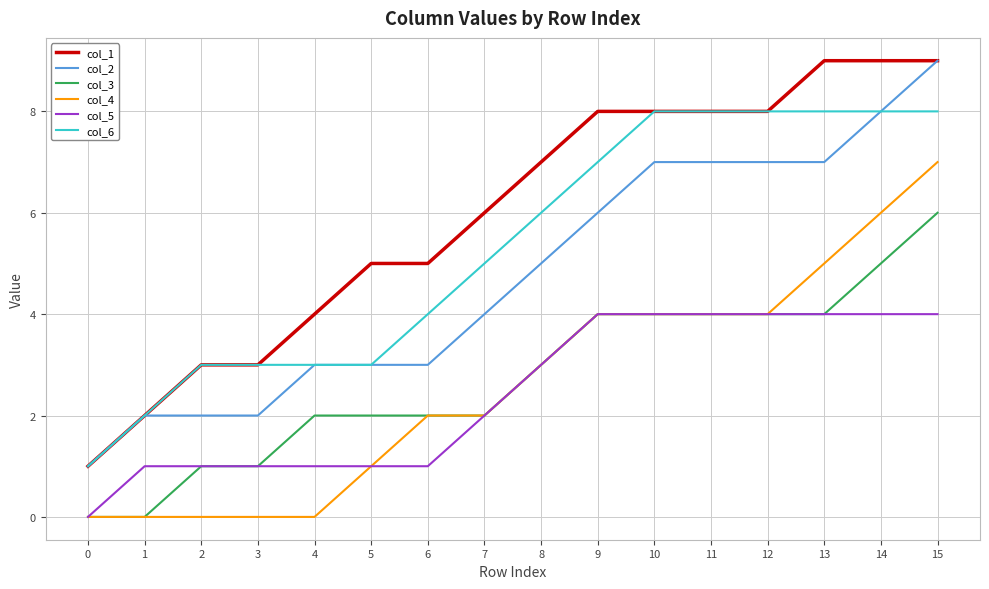

What is the total value across all series at 8?

27